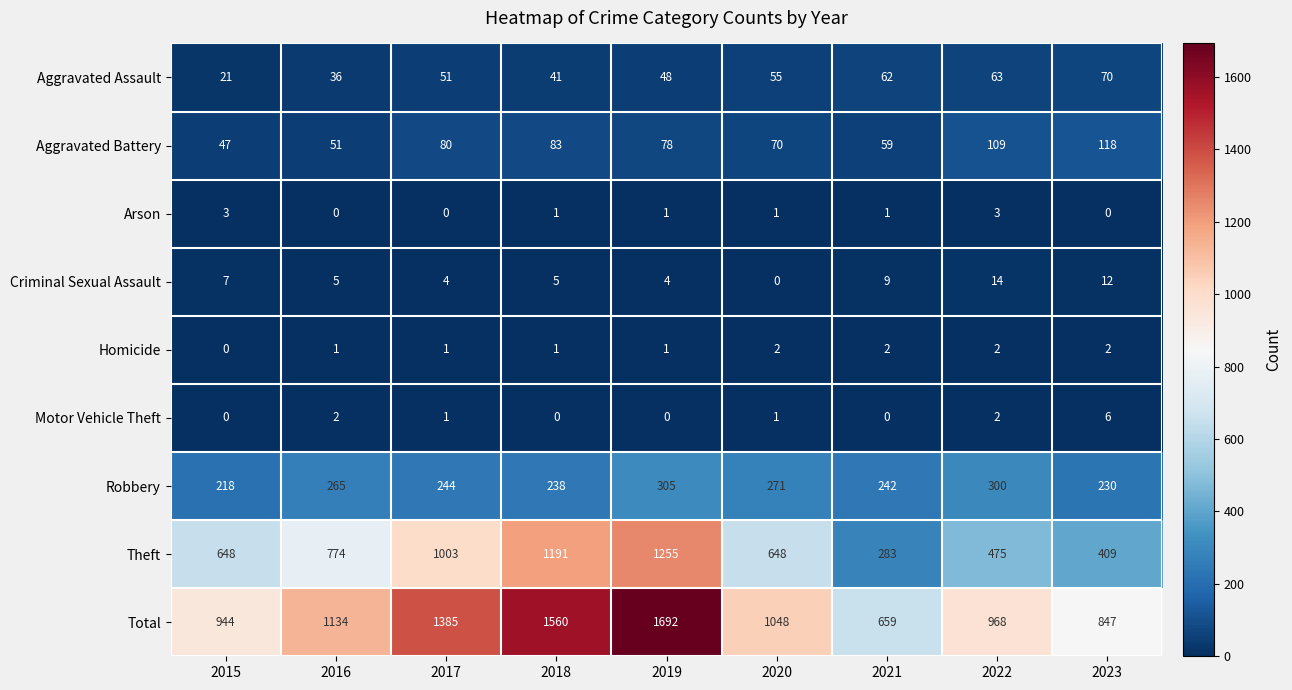

What is the difference between the maximum and second lowest values in the Arson series?

3